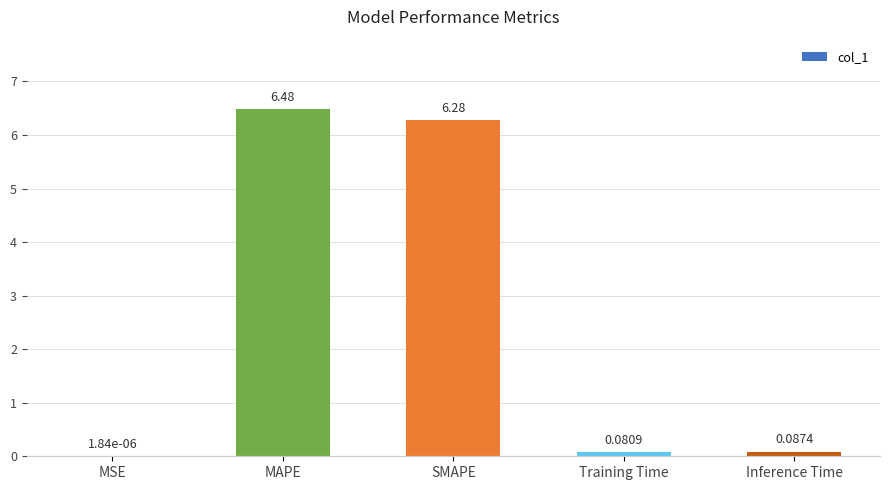

Between MAPE and Training Time, which is larger?

MAPE